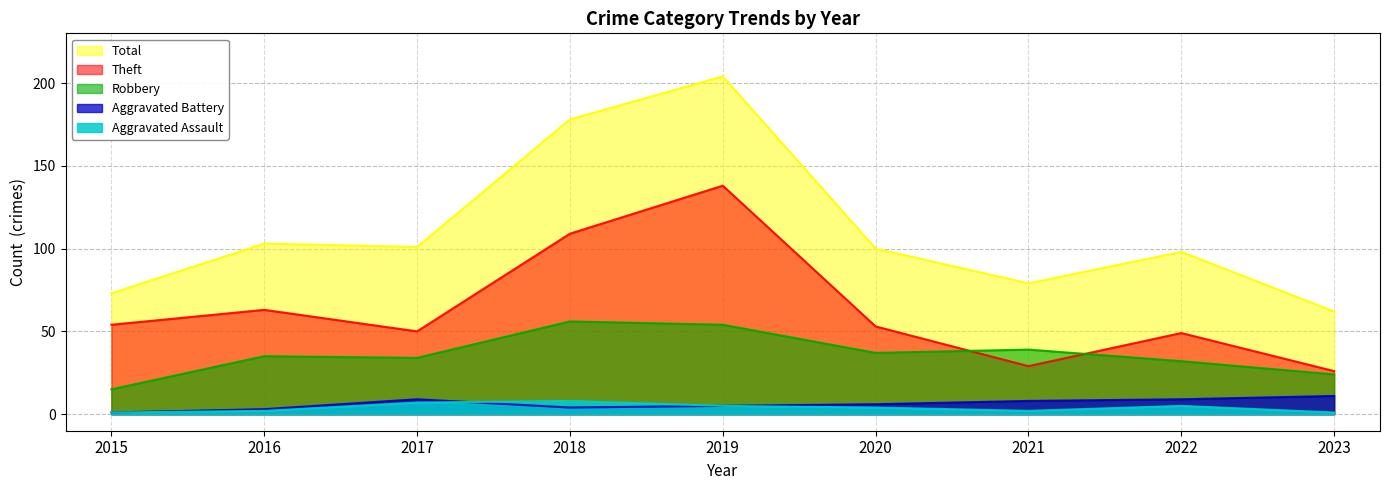

True or false: Total and Aggravated Battery cross at least once.

False